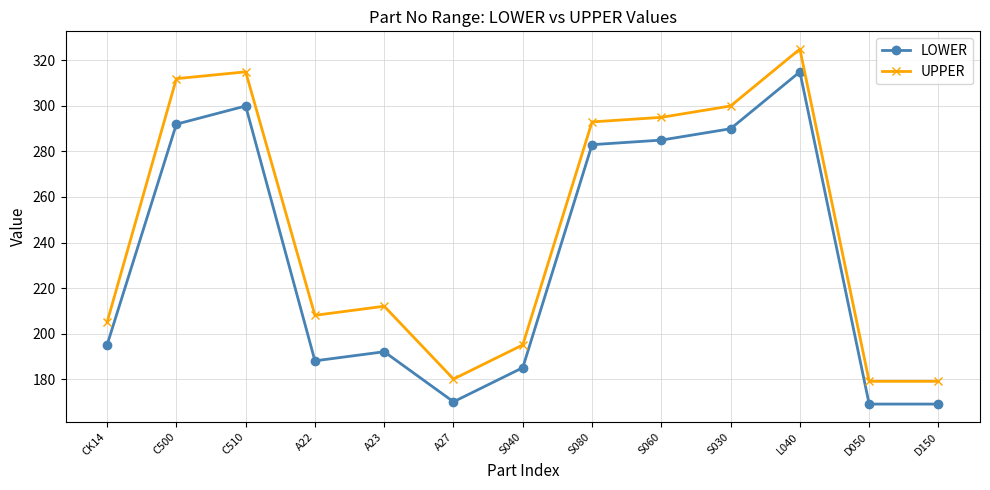

At which category does LOWER reach its first local valley?

A22